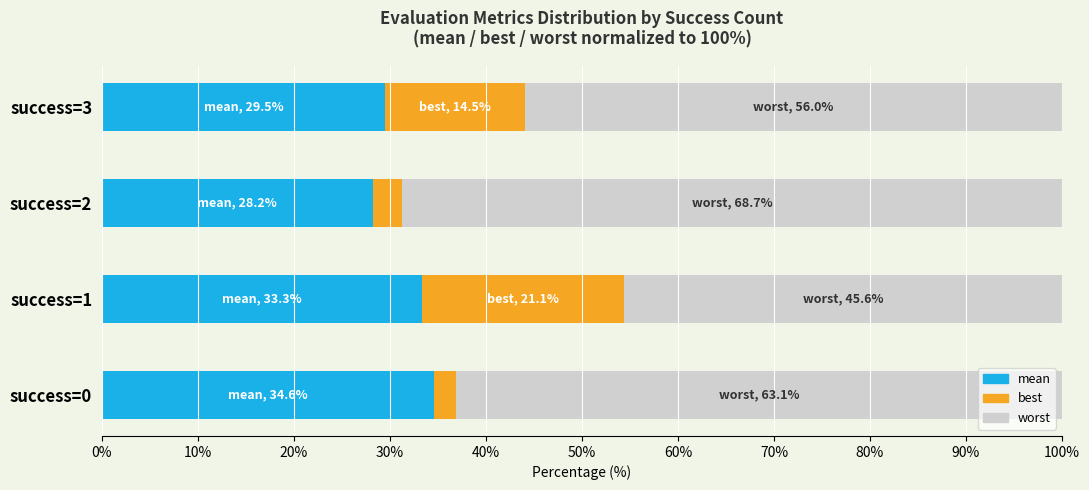

The value of mean at success=3 is 29.5. True or false?

True